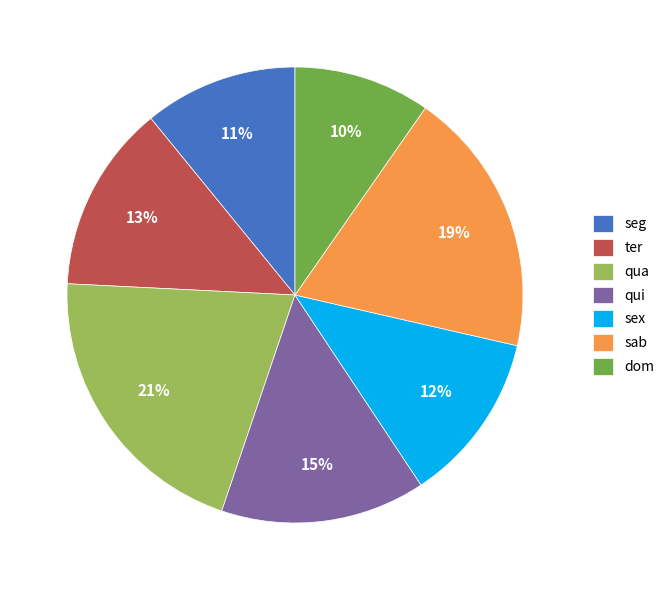

Rank the categories by value from highest to lowest.

qua, sab, qui, ter, sex, seg, dom